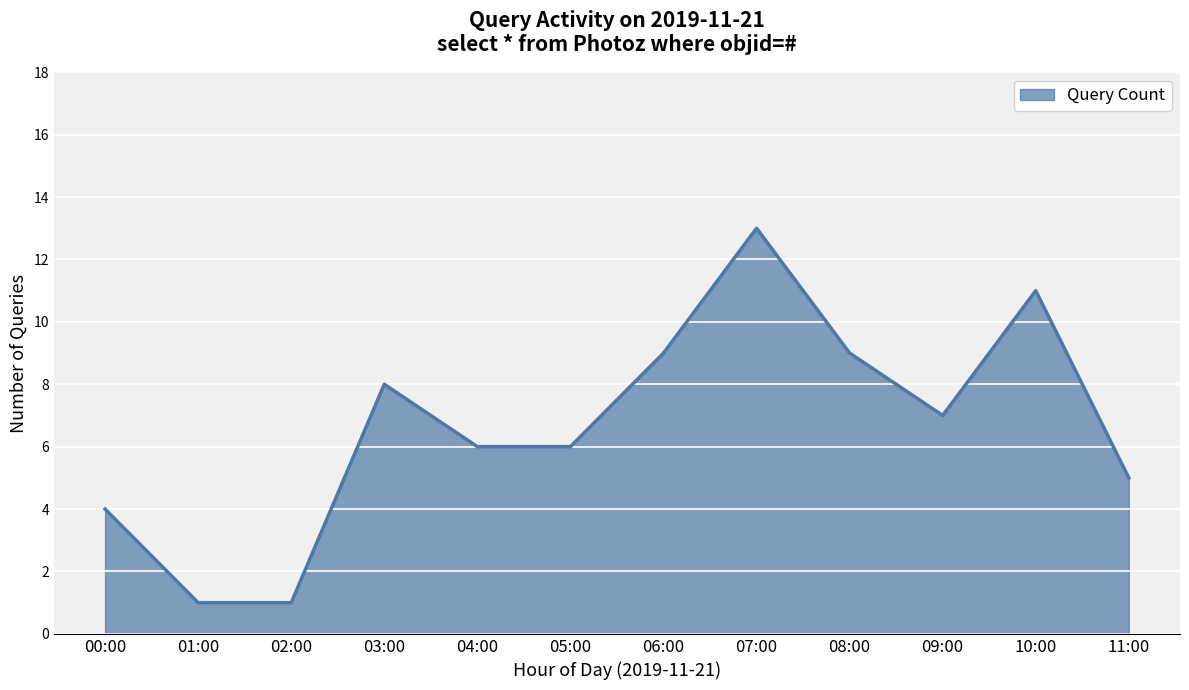

What position from the right is 02:00?

10